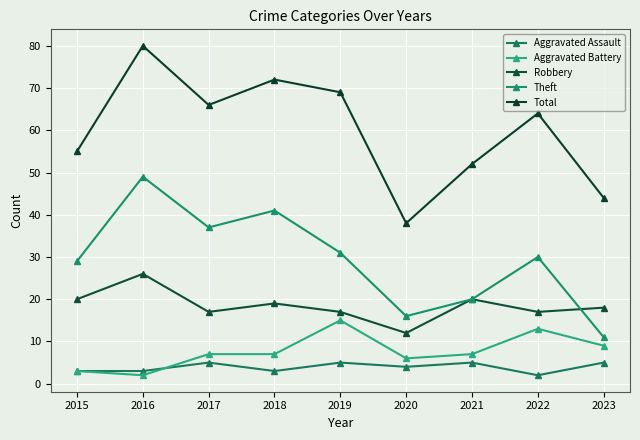

What is the average value of the Theft series?

29